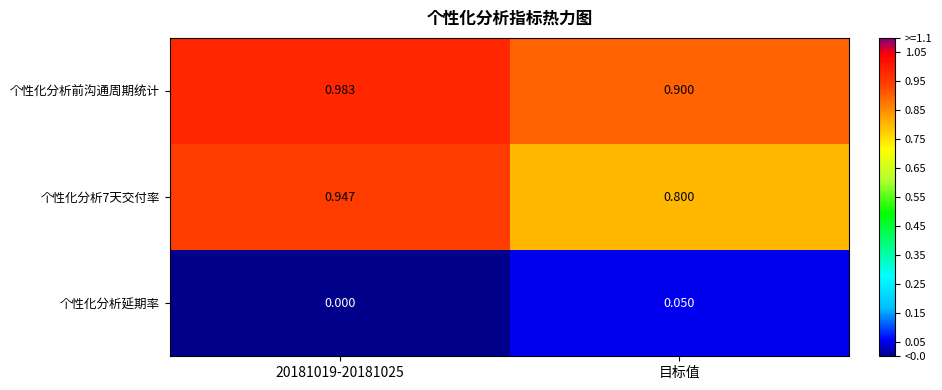

At which label does 个性化分析7天交付率 reach its minimum?

目标值